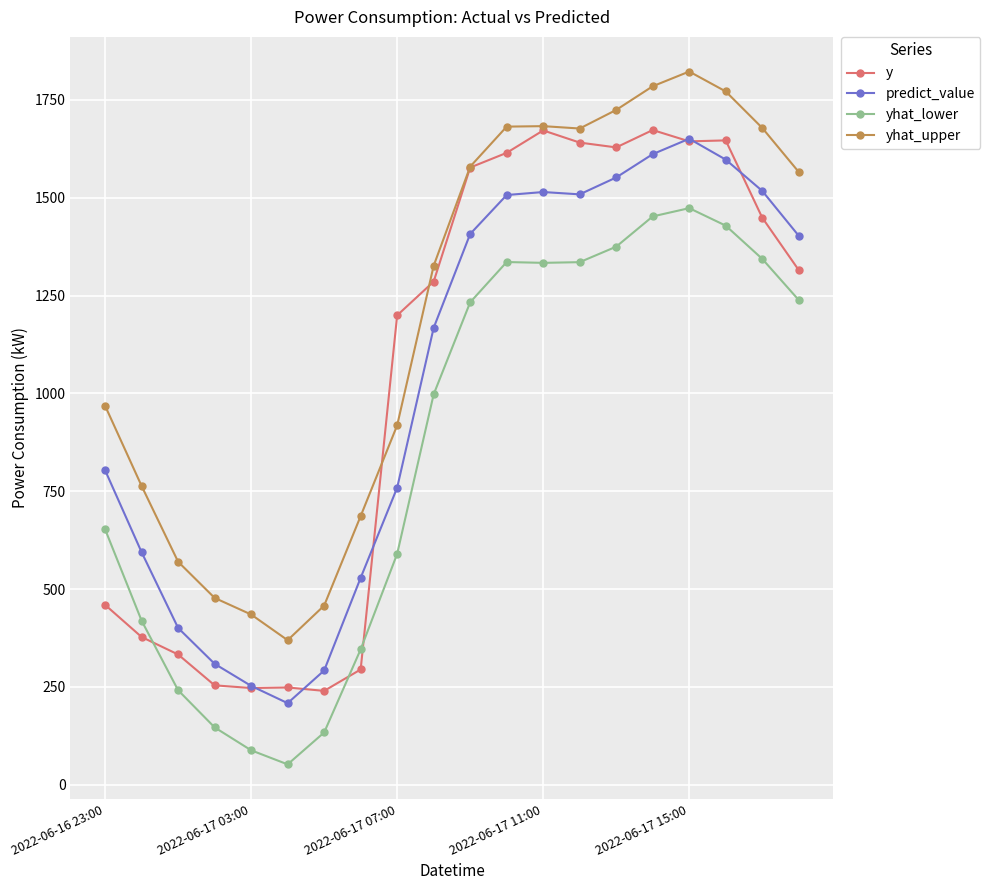

Which series has the largest total across all categories?

yhat_upper